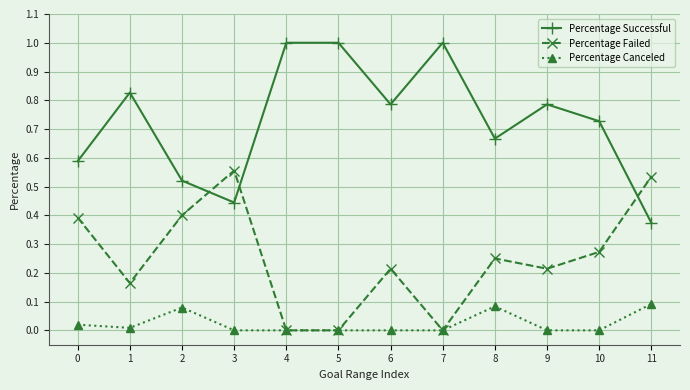

Which category has the lowest value in the Percentage Successful series?

11